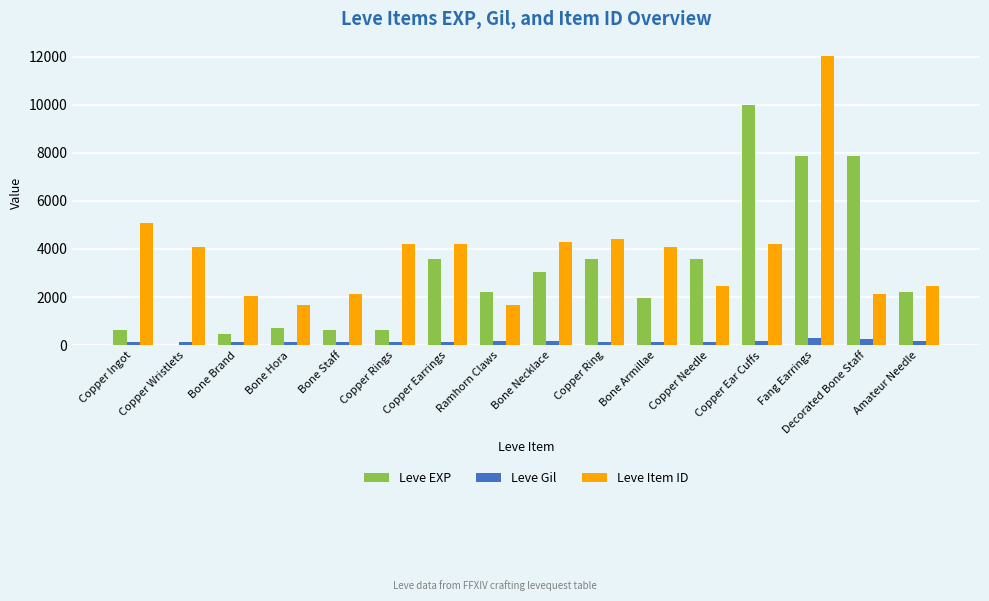

How many series are shown in this chart?

3